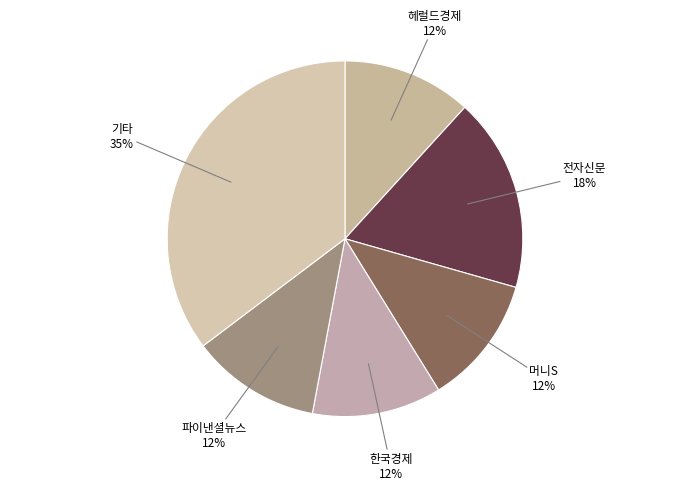

To the nearest percent, what portion does 머니S represent?

12%